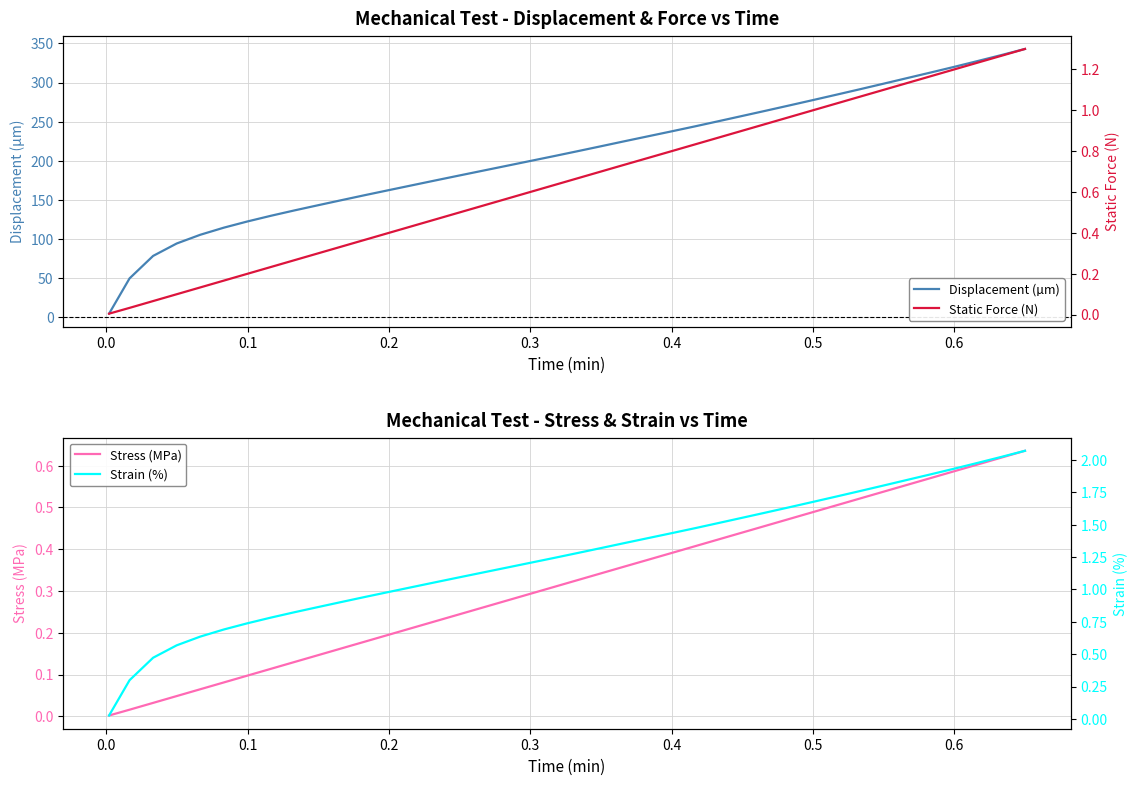

How many lines are shown in the chart?

4